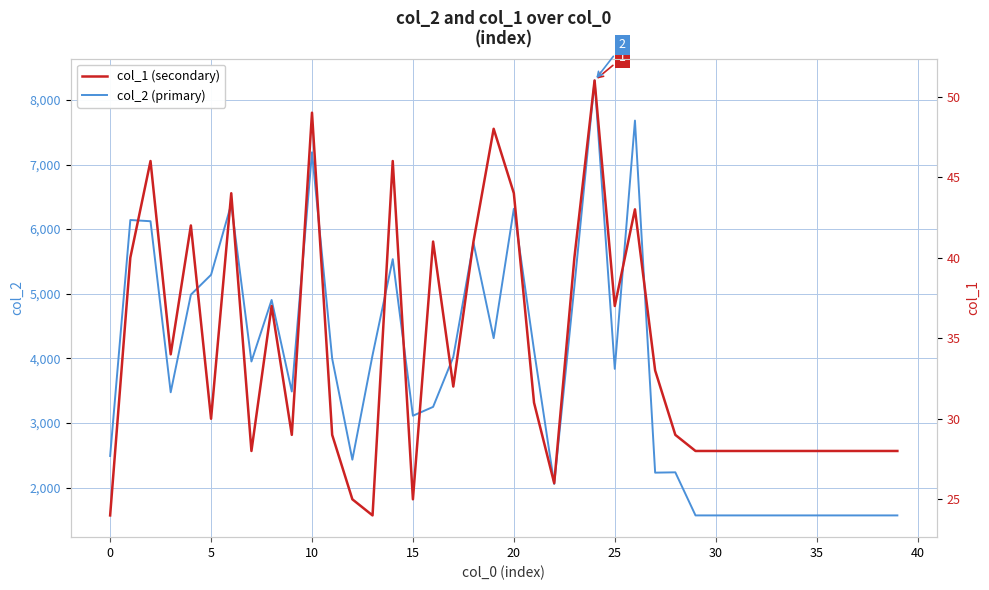

At 38, list the series in order from smallest to largest.

col_1 (secondary), col_2 (primary)